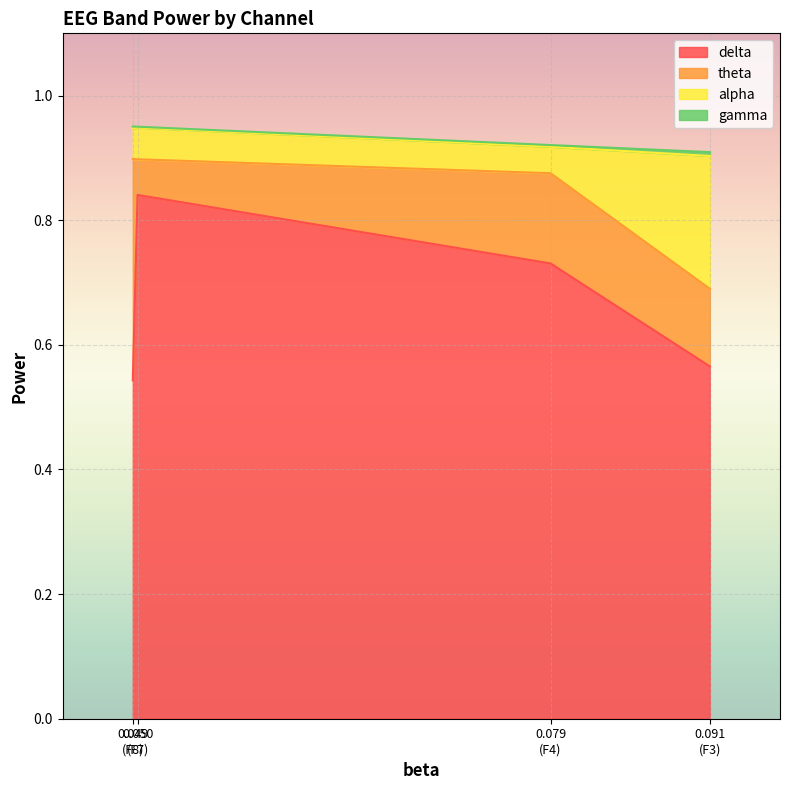

Rank the series at F7 from lowest to highest value.

gamma, alpha, theta, delta